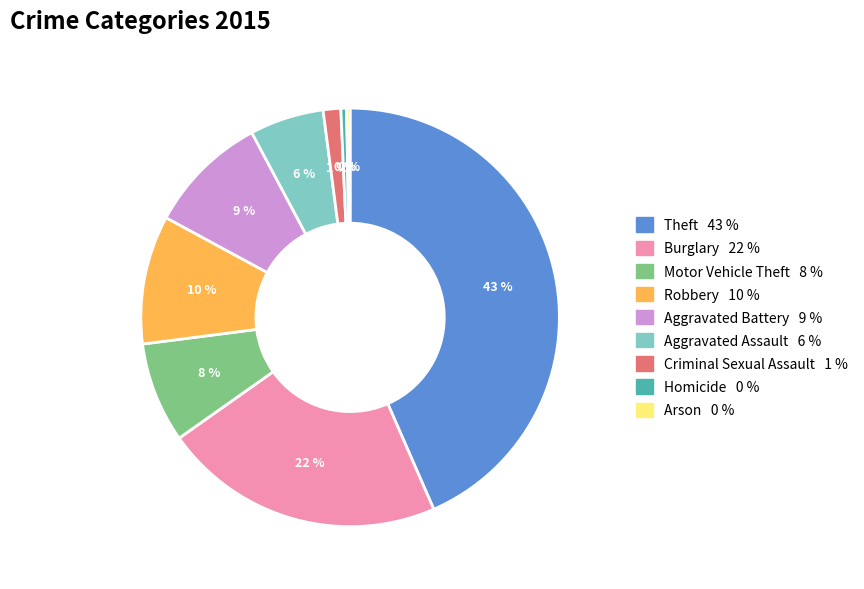

Does Aggravated Battery represent more than half of the total?

No